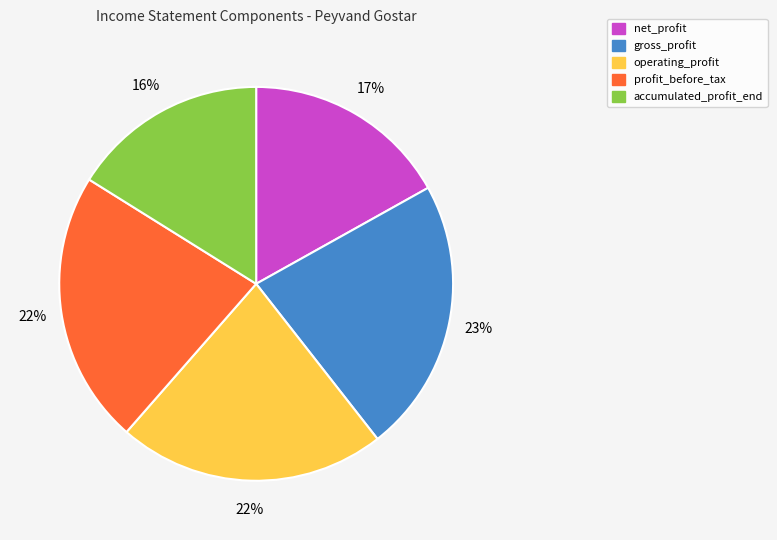

To the nearest percent, what is the average slice percentage?

20%